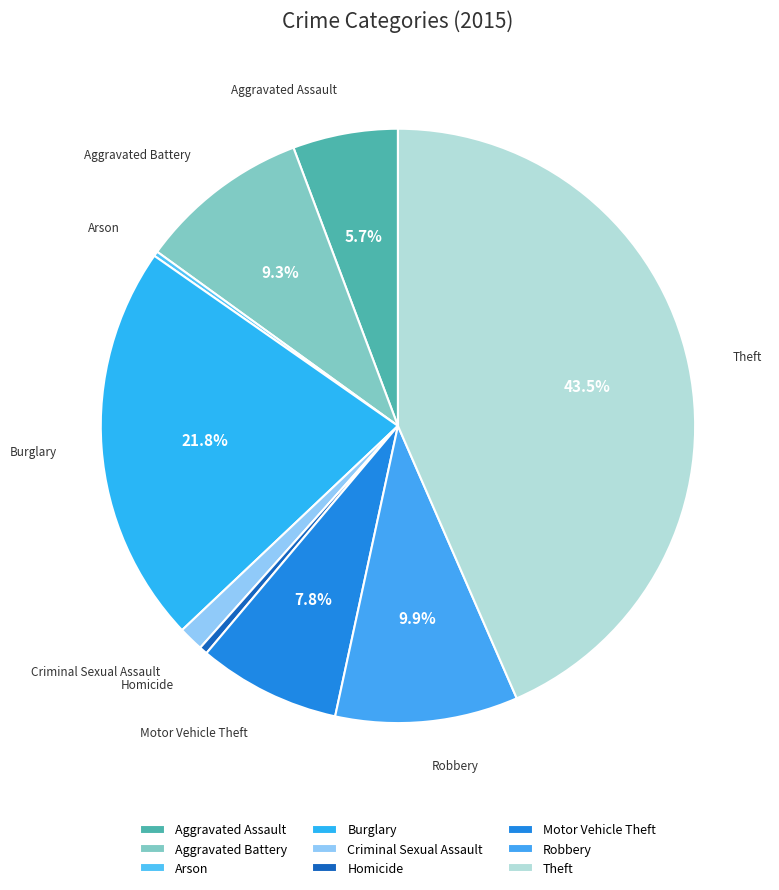

Is the sum of Motor Vehicle Theft and Criminal Sexual Assault greater than half?

No